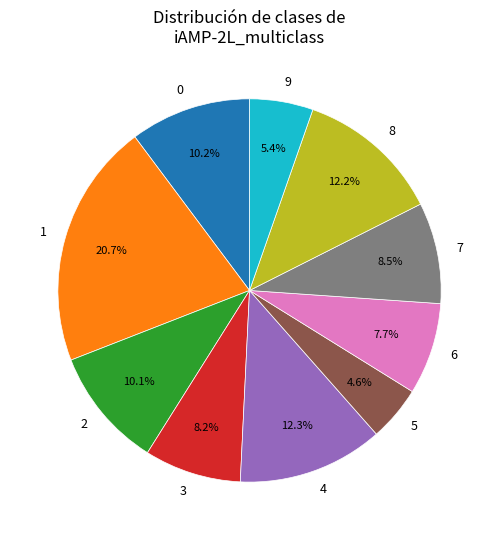

Is there a majority slice in this chart?

No